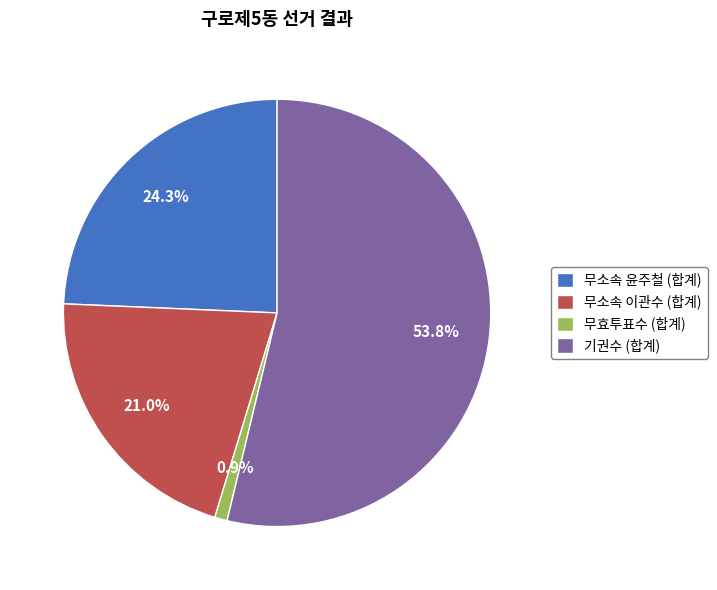

Does any single category account for the majority?

Yes